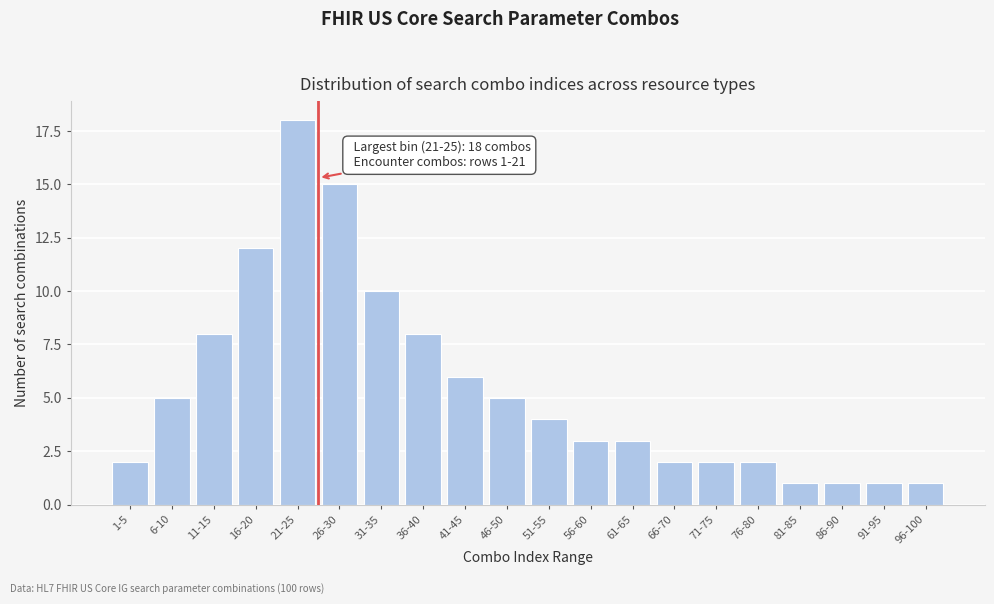

Reading left to right, what are all the values shown in this chart?

2	5	8	12	18	15	10	8	6	5	4	3	3	2	2	2	1	1	1	1